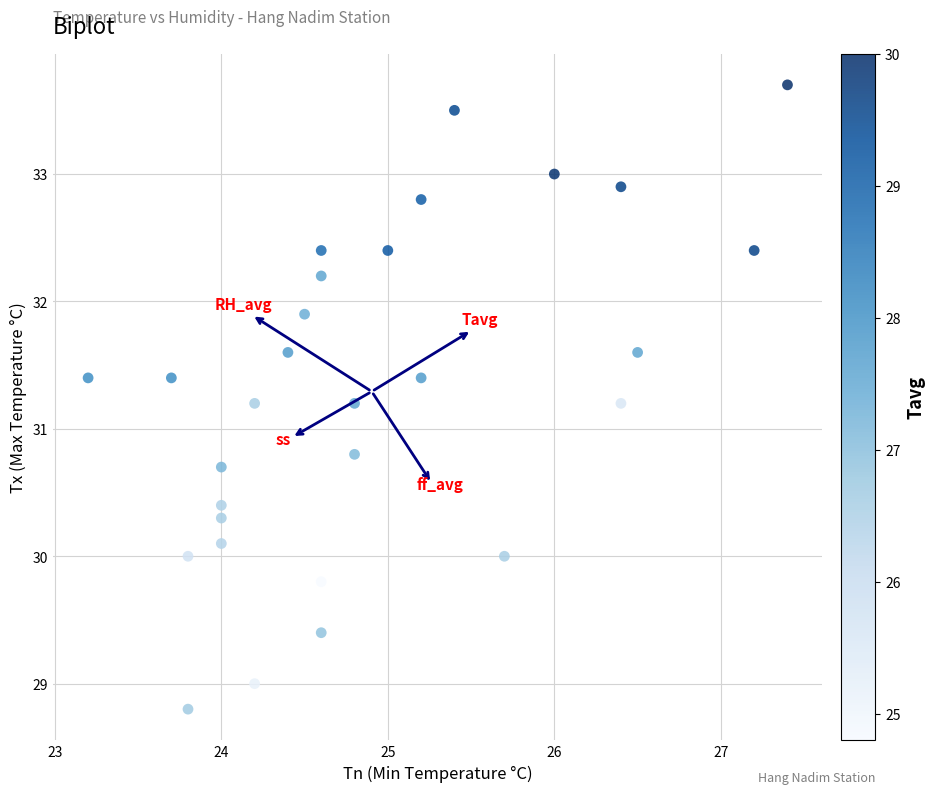

What is the range of Y values (max minus min)?

4.9